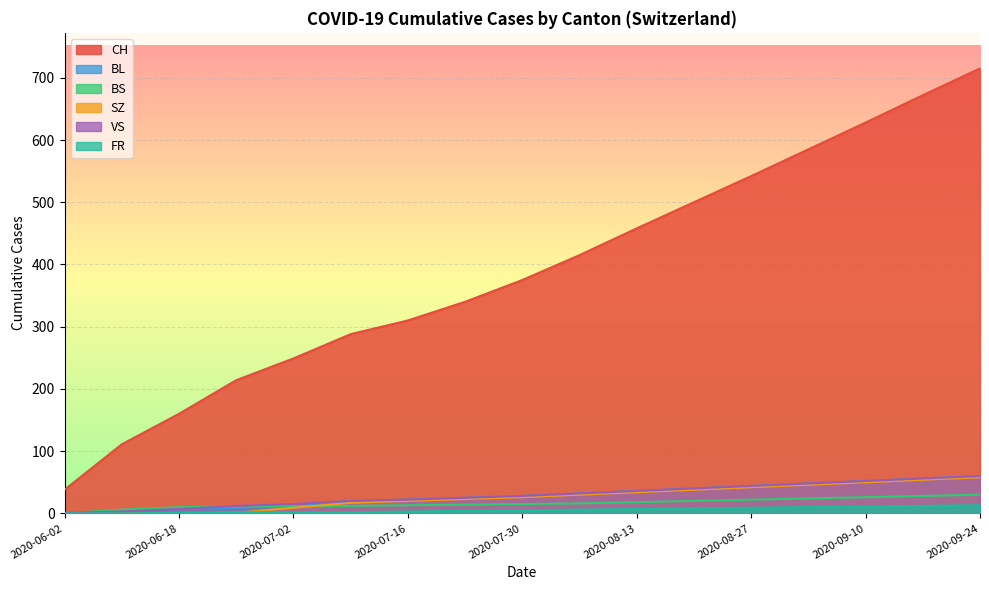

What is the sum of all VS values?

501